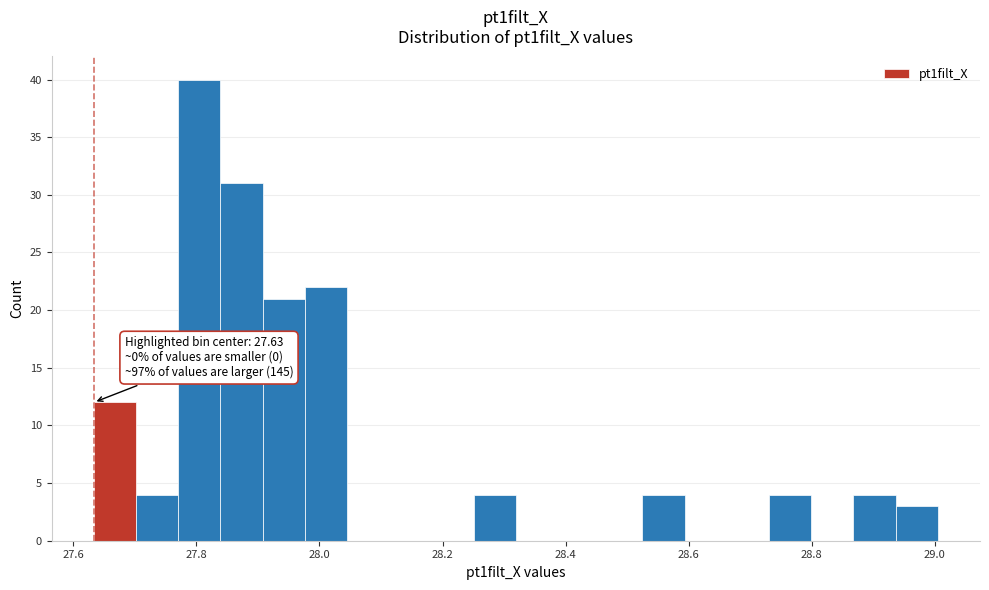

Read against the x-axis, roughly where is the centre of the tallest bar?

27.80